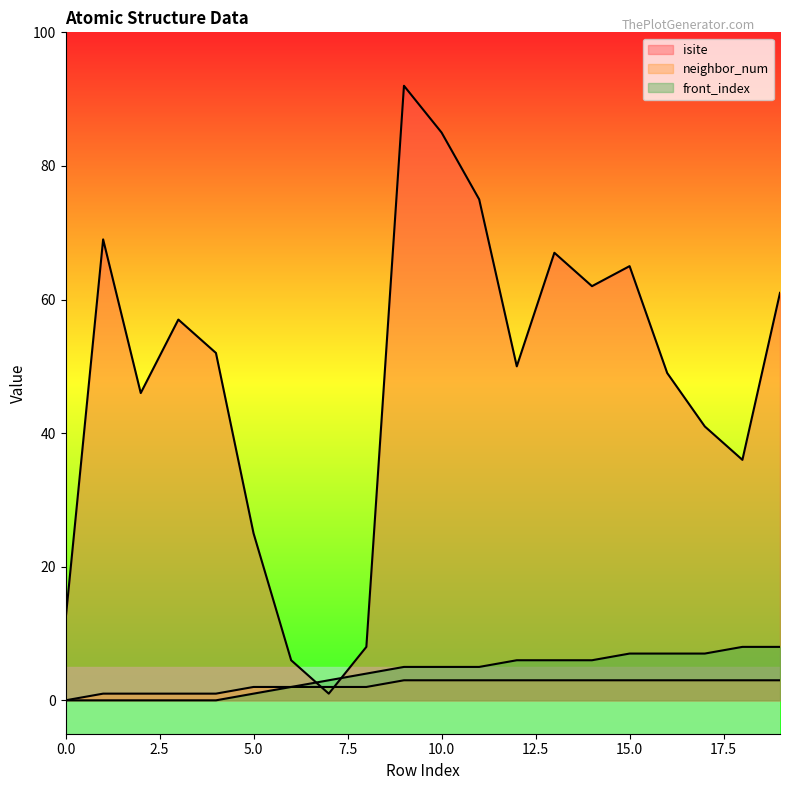

Which series has the widest spread of values?

isite